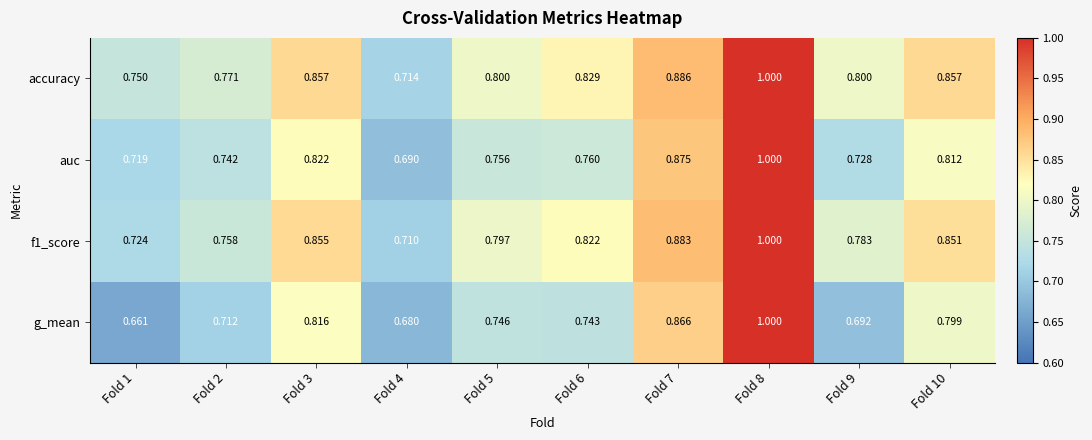

Which series has the largest range (max minus min)?

g_mean